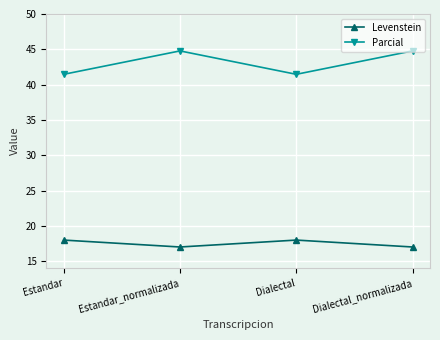

Rank the series at Estandar from highest to lowest value.

Parcial, Levenstein